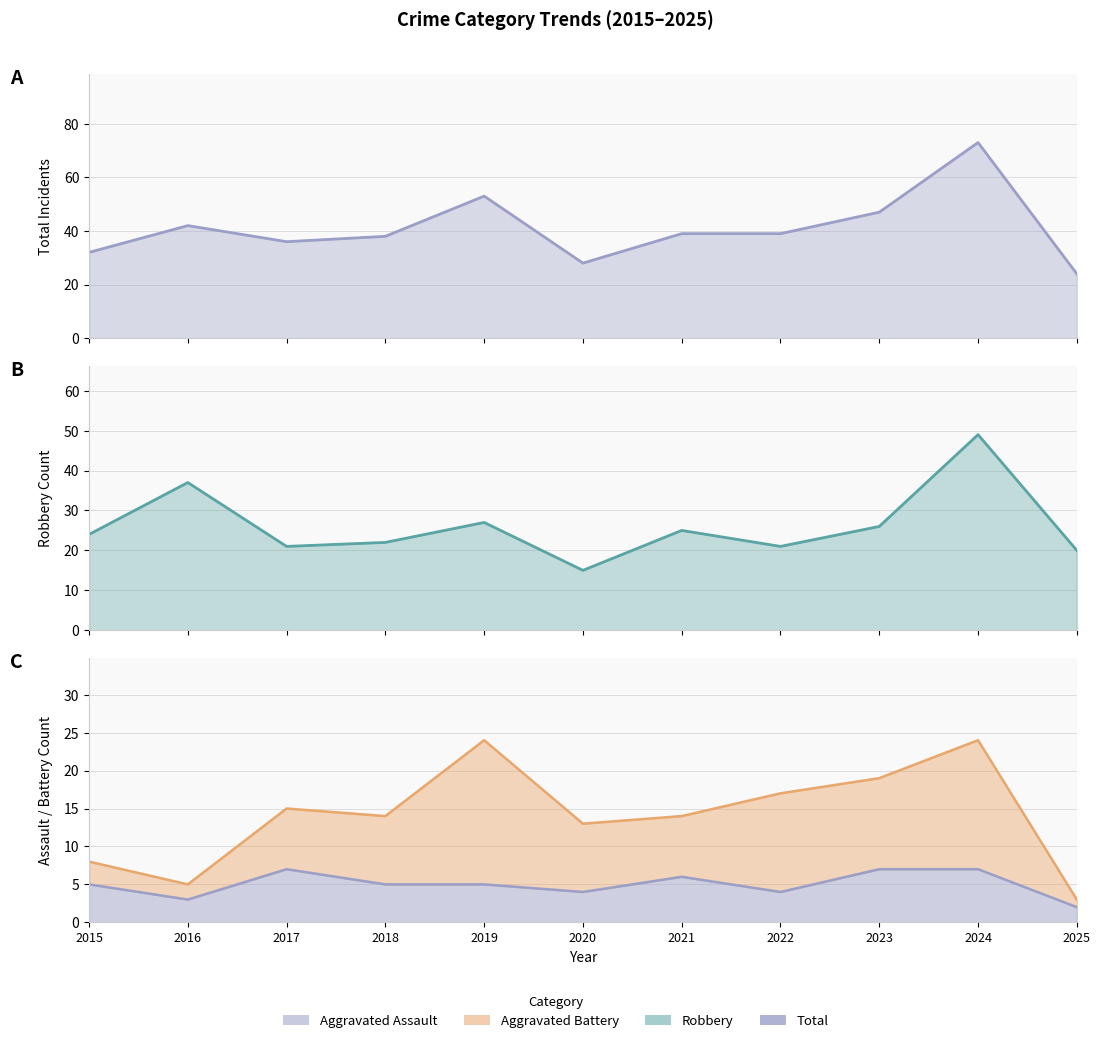

True or false: Aggravated Assault and Robbery cross at least once.

False